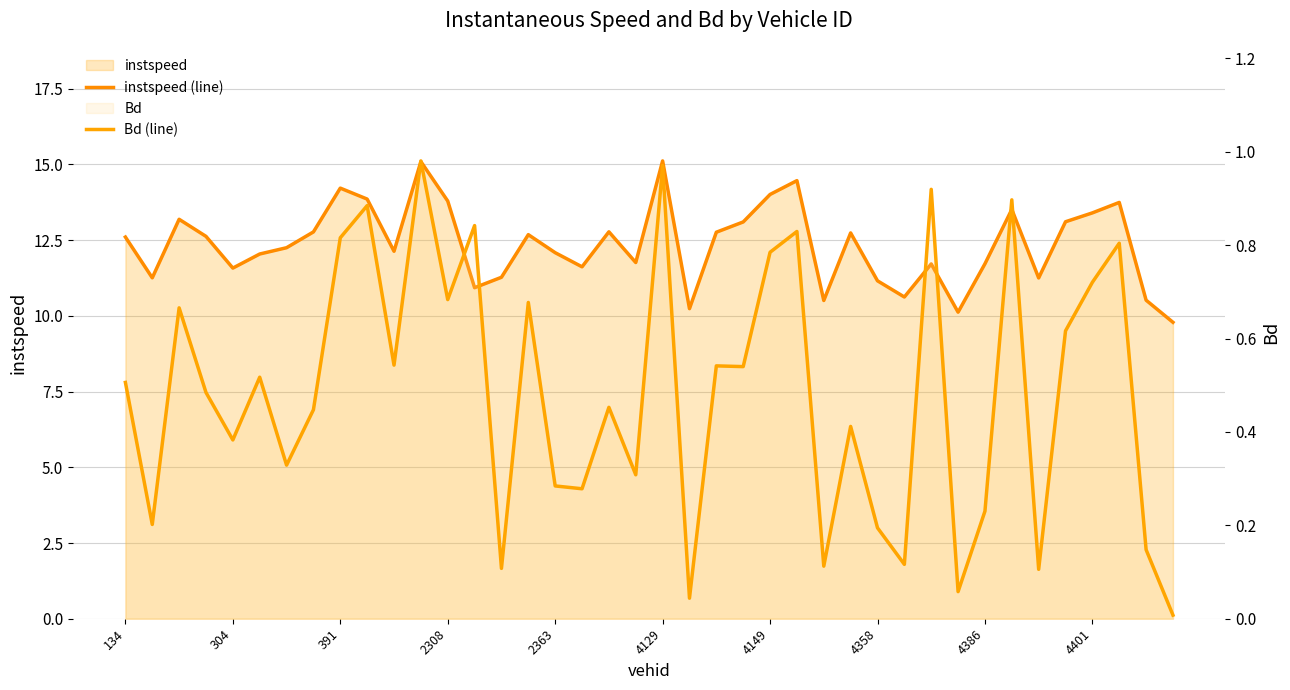

What is the difference between the highest and lowest values at 10?

11.6